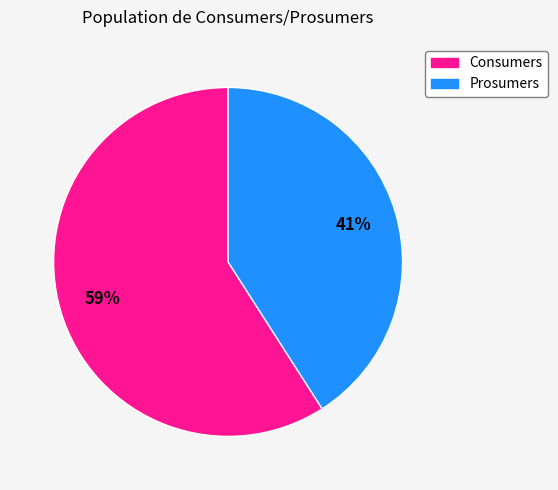

Which has a higher value, Consumers or Prosumers?

Consumers